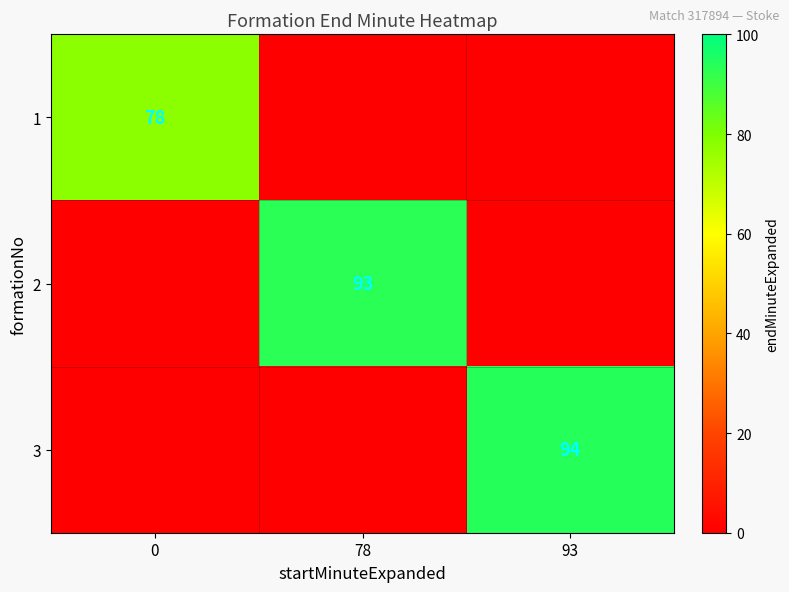

The value of 3 at 93 is 161. True or false?

False